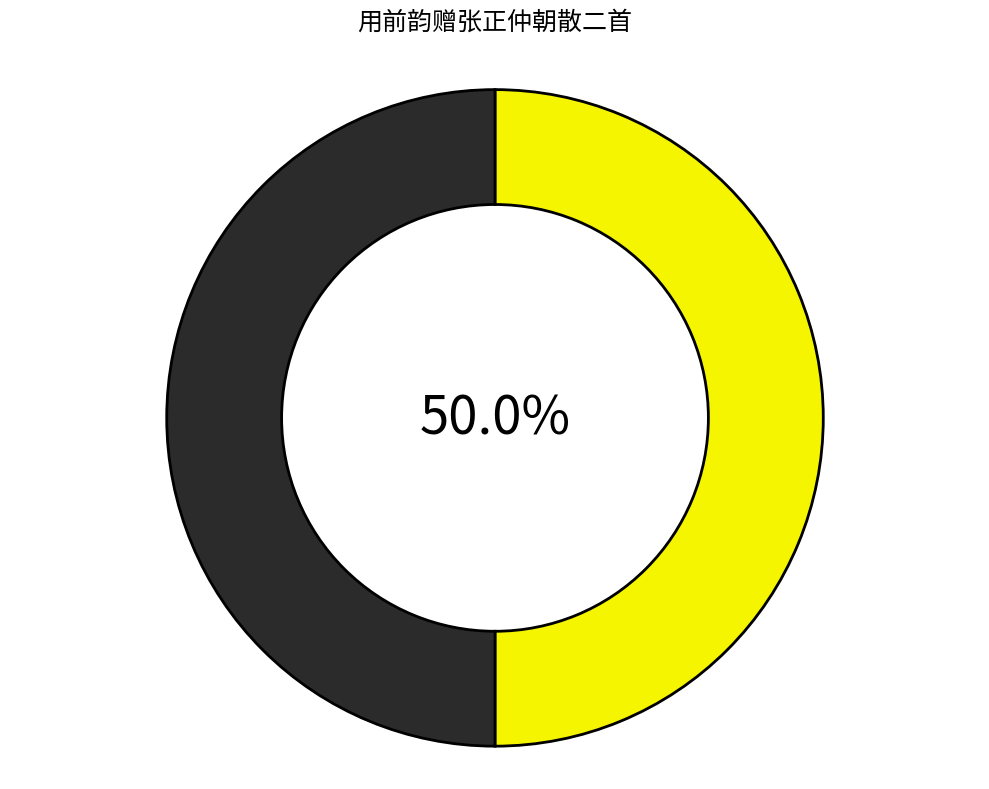

How many segments does this pie chart have?

2